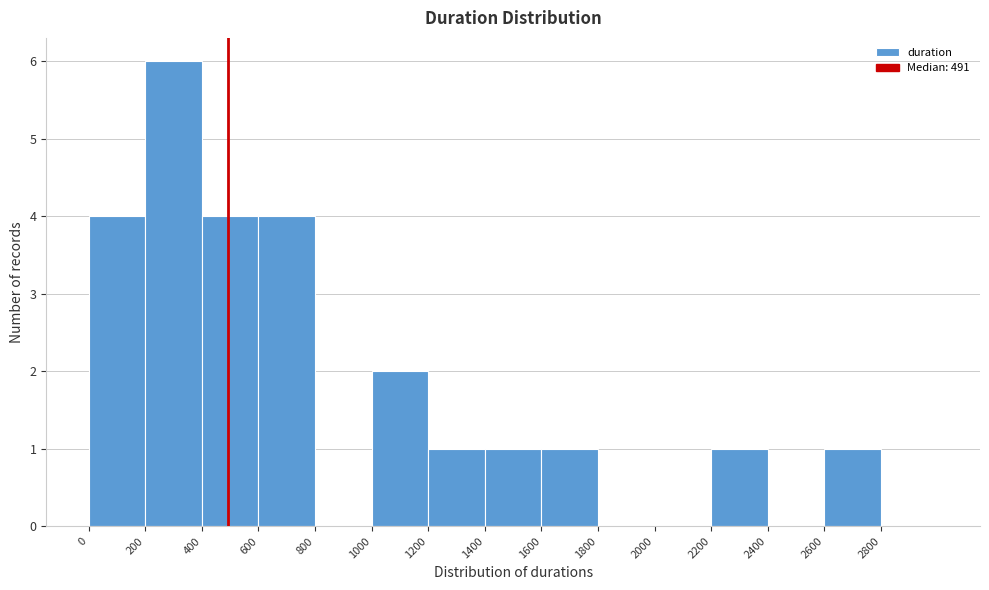

How tall is the bar that spans 1000 to 1200 on the x-axis? The values are not printed on the chart, so give them approximately, as read against the axis.

2